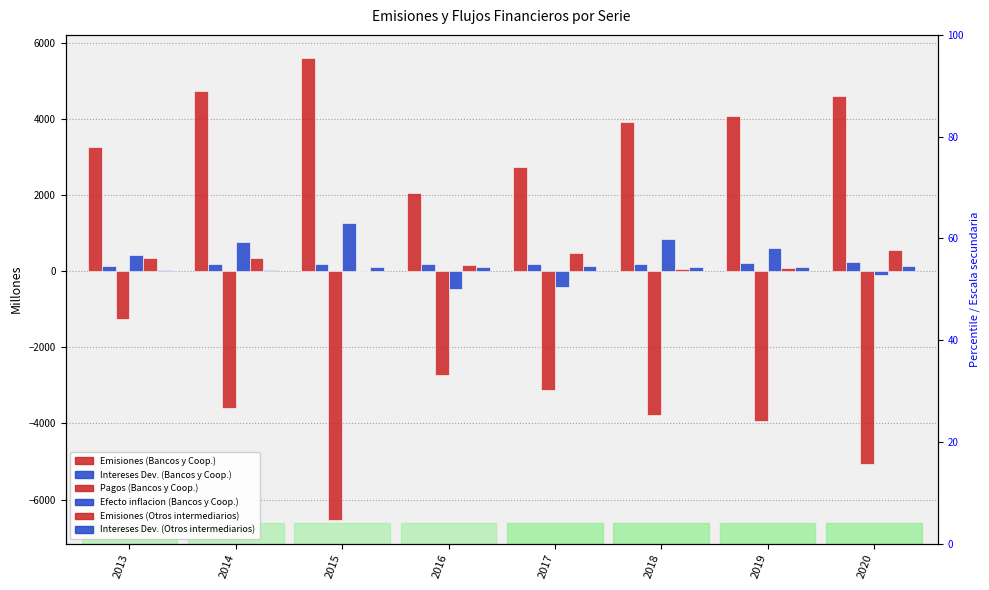

What is the value of the Otros intermediarios financieros - Emisiones bar at the 4th from the left?

147